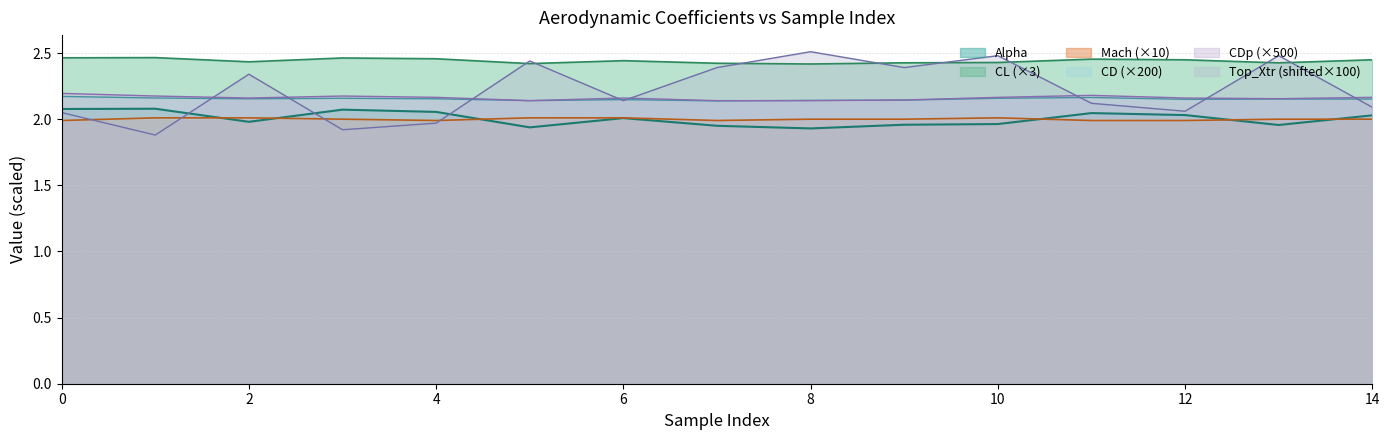

True or false: CD and Mach intersect in this chart.

False